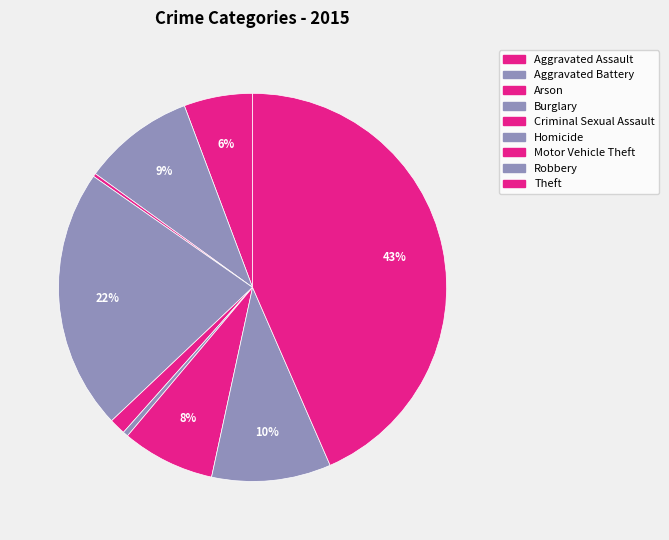

Which slice is the largest?

Theft